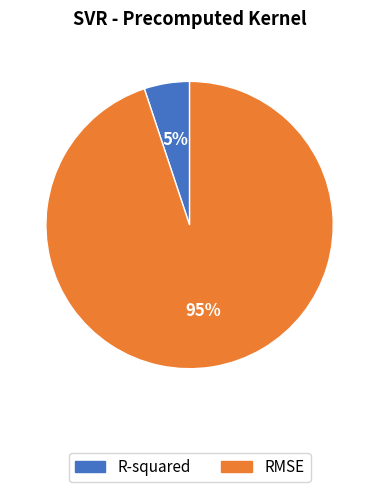

Count the number of slices in the pie.

2